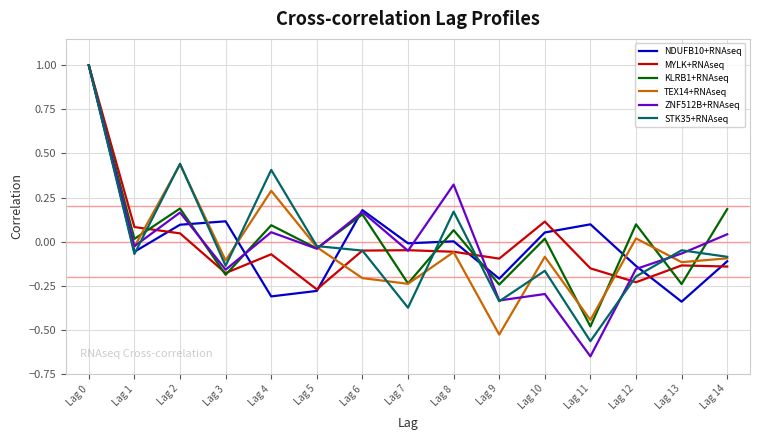

Is the value of KLRB1+RNAseq at Lag 6 greater than the value of STK35+RNAseq at Lag 5?

Yes